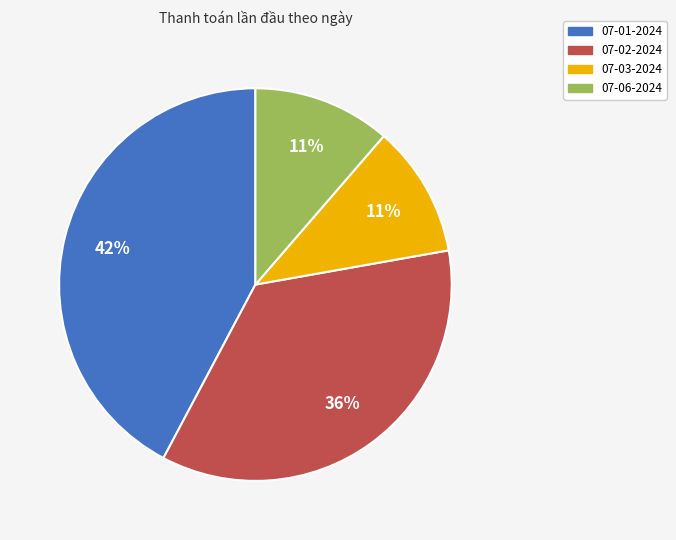

Which has a higher value, 07-06-2024 or 07-02-2024?

07-02-2024